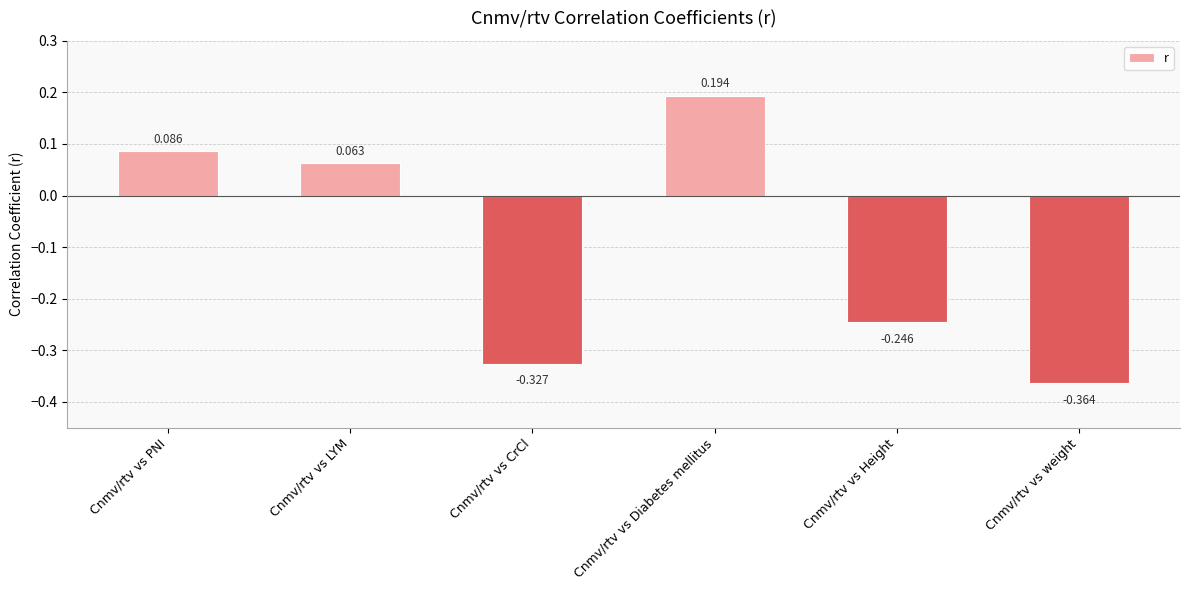

The chart shows a value of 0.0 at Cnmv/rtv vs PNI. True or false?

False